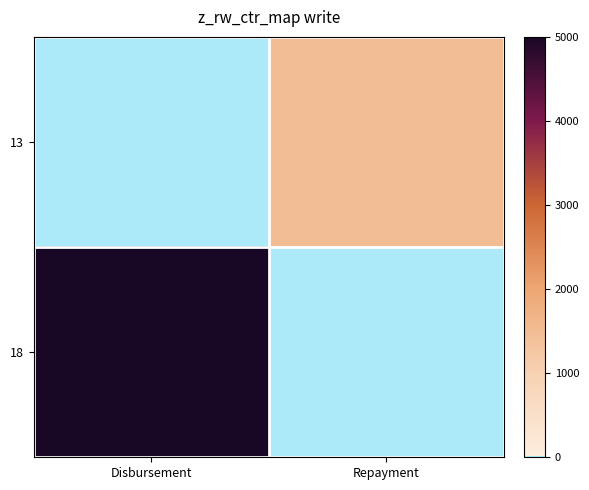

Count the number of categories in the chart.

2